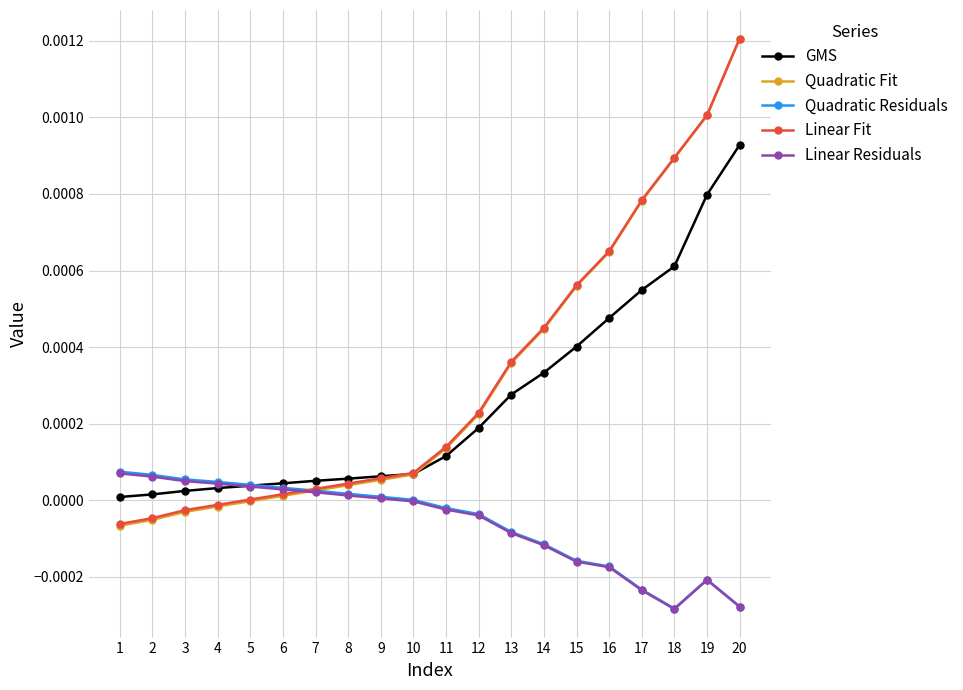

The value of GMS at 8 is 0.0. True or false?

True